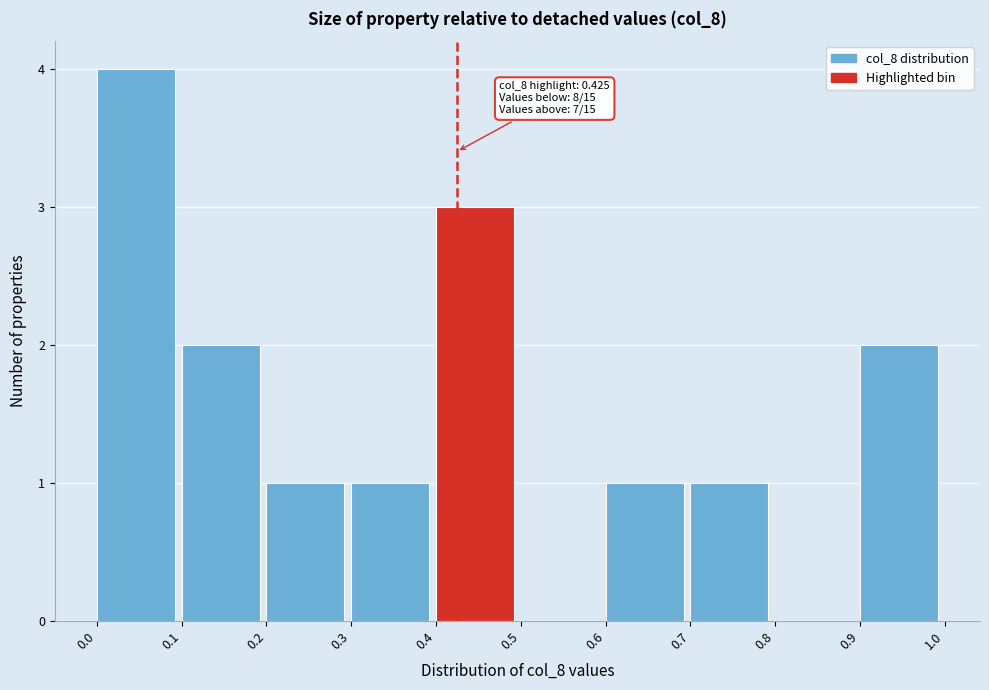

Which range on the x-axis has the tallest bar?

0.0 to 0.1